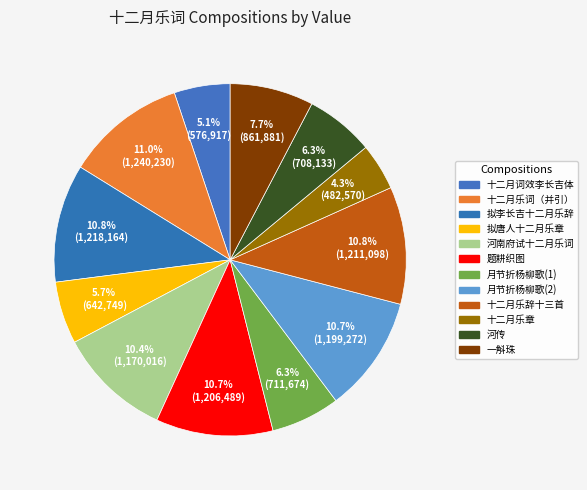

Count the number of slices in the pie.

12